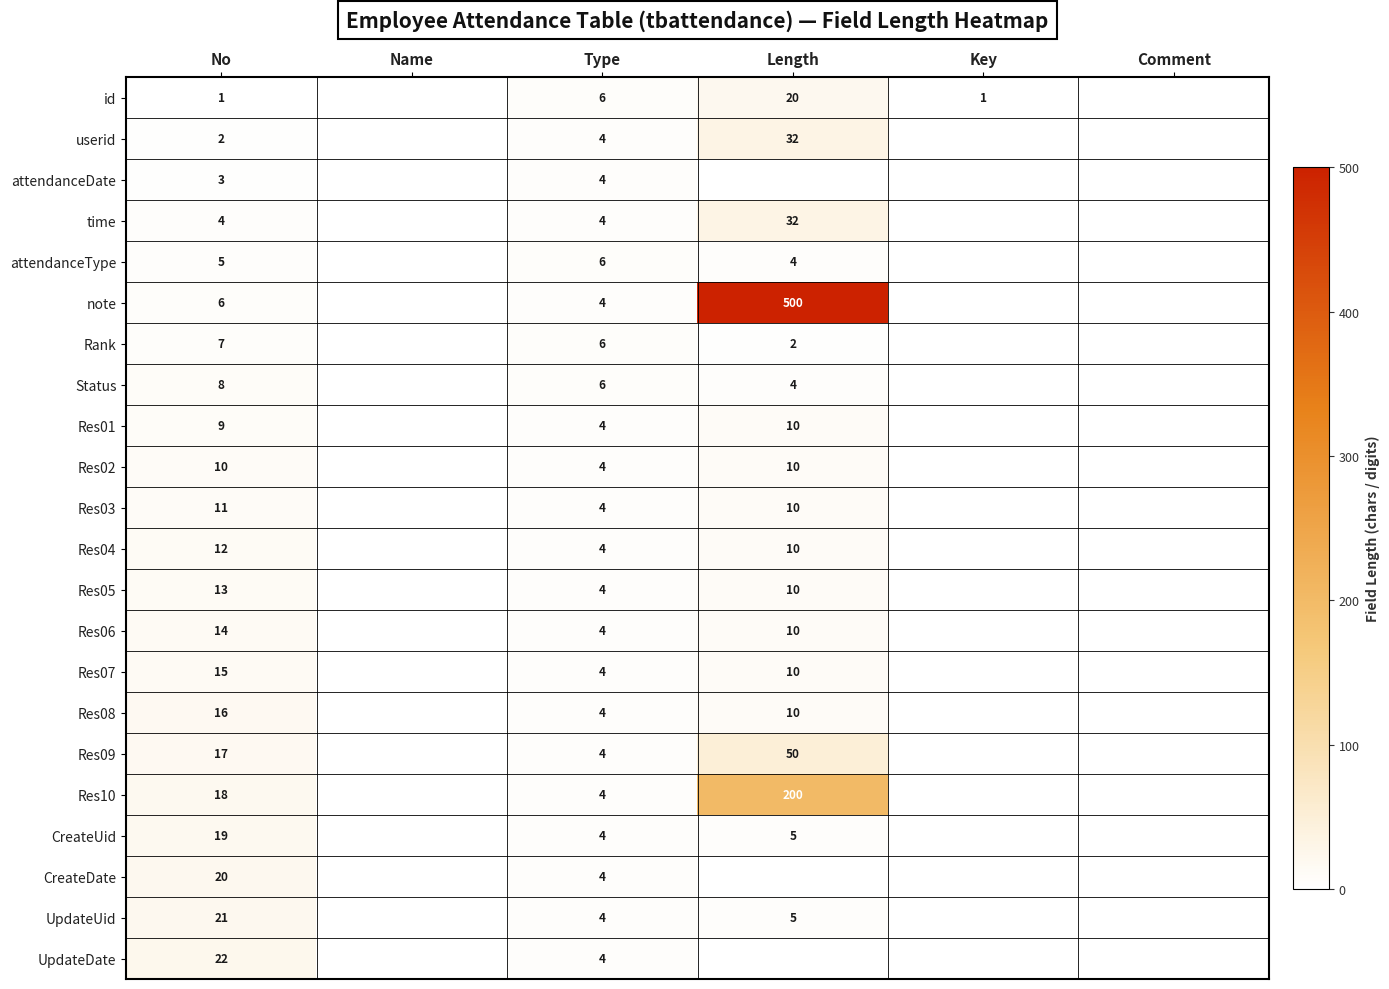

Which label corresponds to the largest value in the chart?

Length